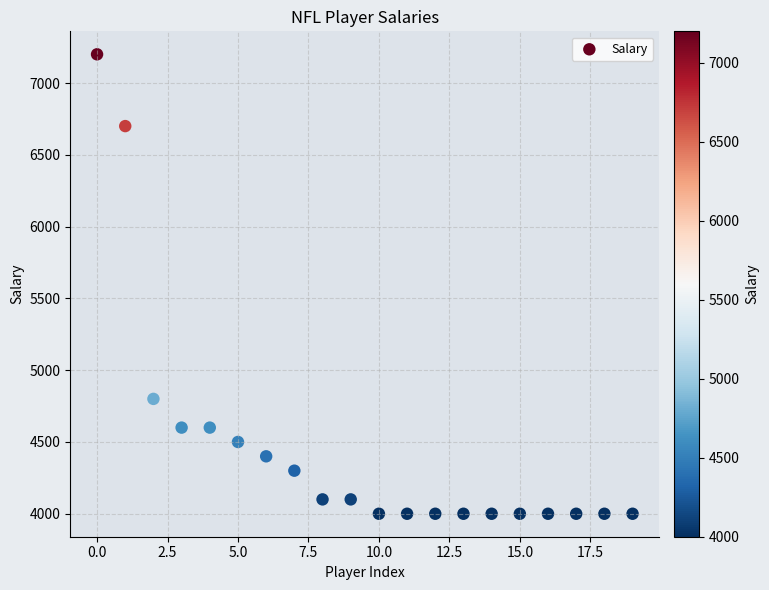

What Y value in the scatter plot is closest to 5600?

4800